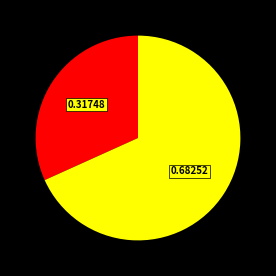

Does any single category account for the majority?

Yes